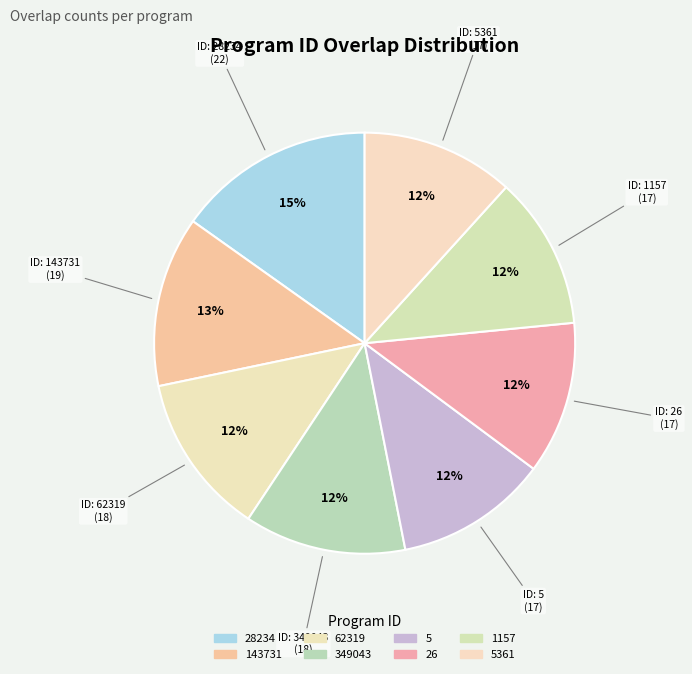

Count the number of slices in the pie.

8